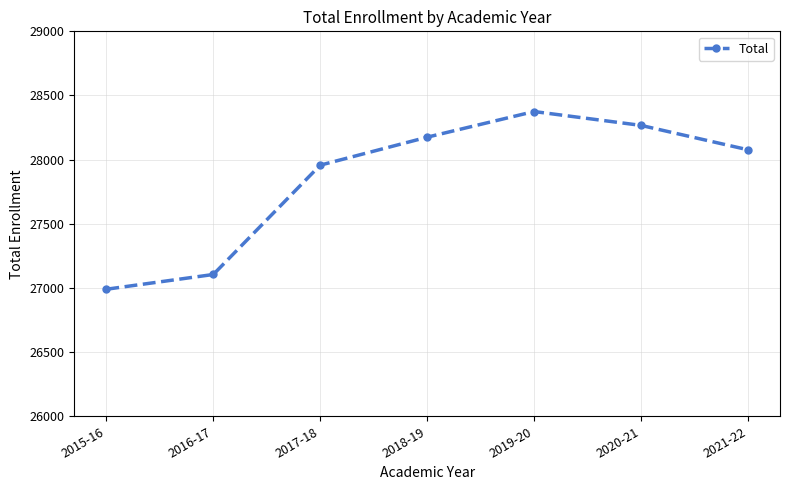

What is the difference between the maximum and minimum values?

1385